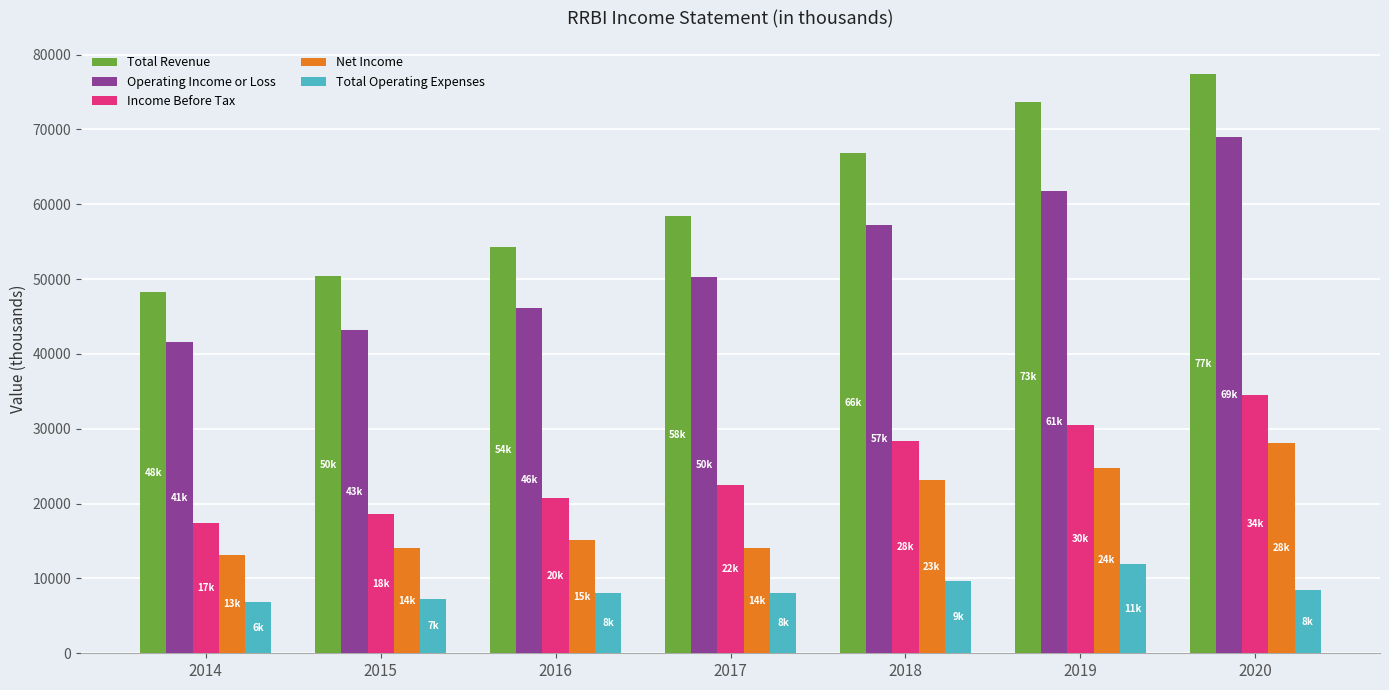

The Total Operating Expenses series shows 3571 at 2019. True or false?

False